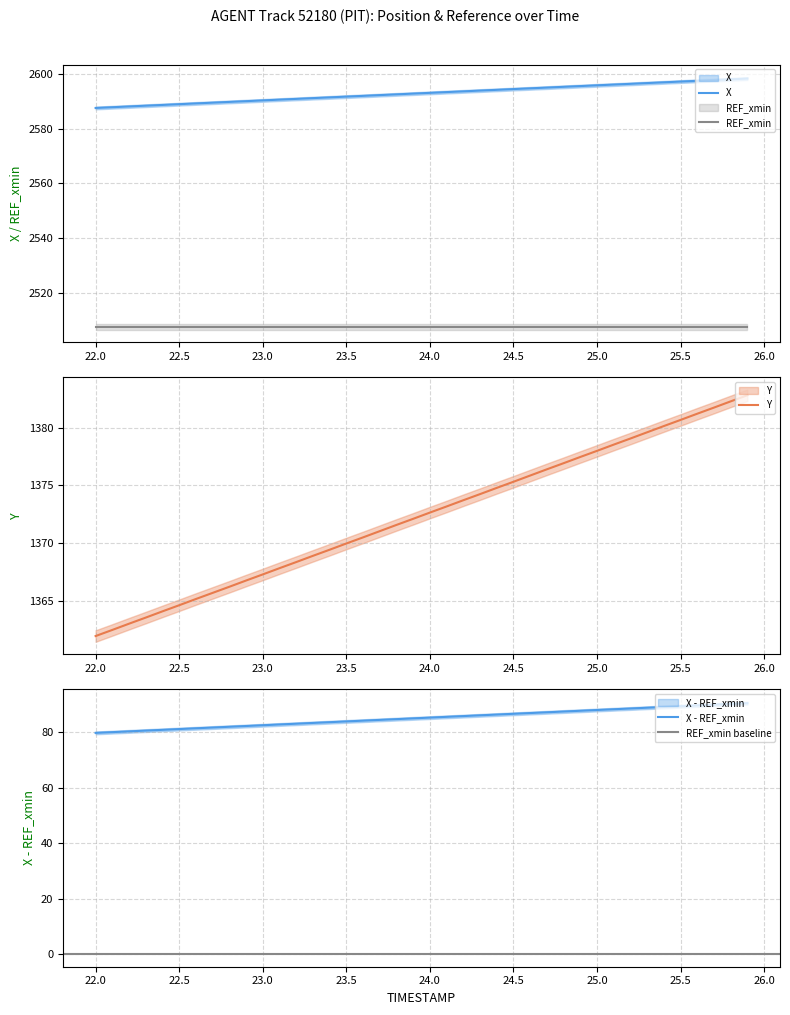

What is the difference between the maximum and minimum values in the Y series?

20.9